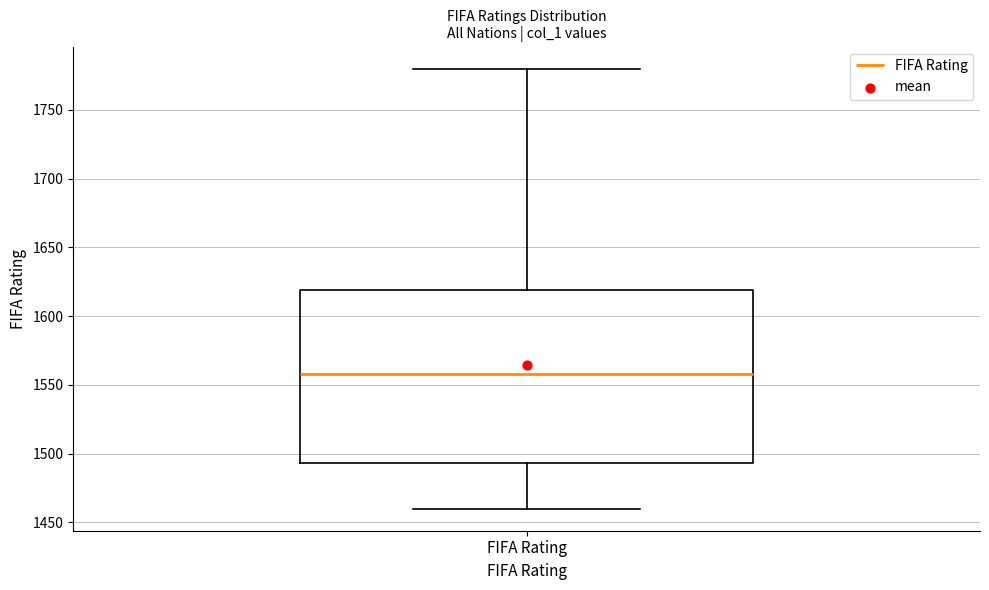

Read this box plot against the y-axis: the position of the median line, the range covered by the box, and the ends of both whiskers. The values are not printed on the chart, so give them approximately, as read against the axis.

median 1560, box 1495 to 1620, whiskers 1460 to 1780